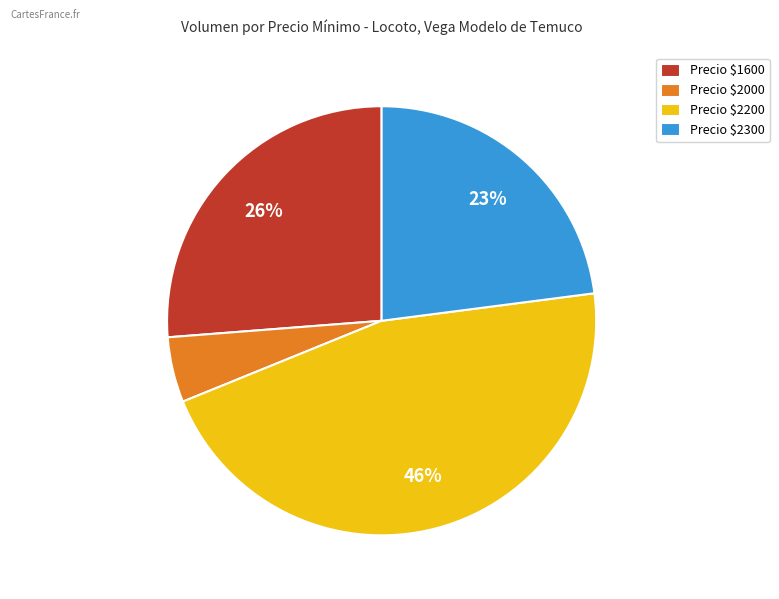

Which category has the smallest portion of the pie?

Precio $2000